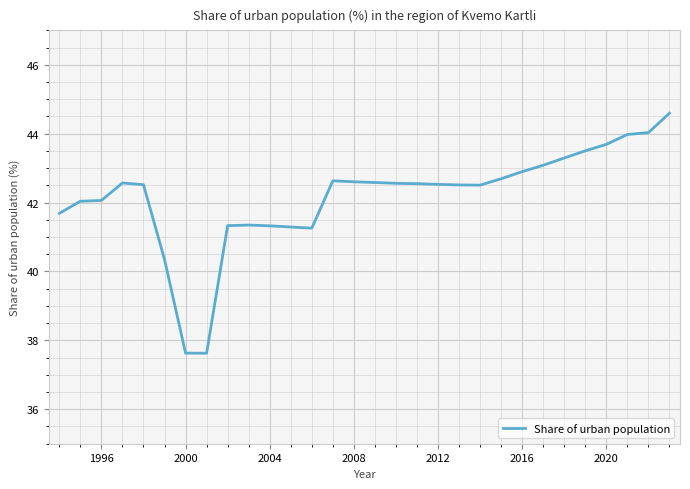

What is the difference between the maximum and minimum values?

7.0